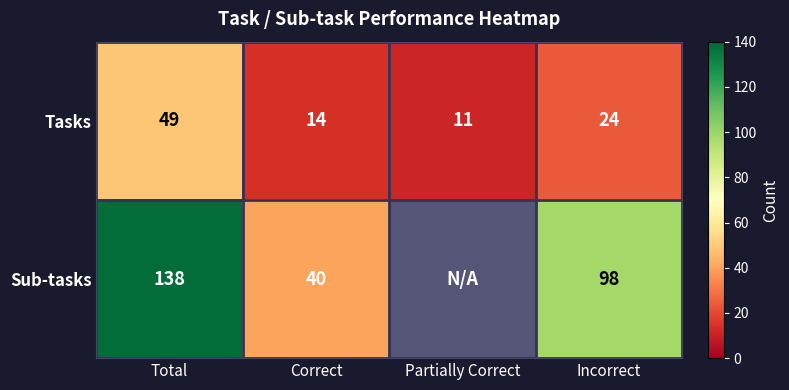

The value of Tasks at Partially Correct is 3. True or false?

False